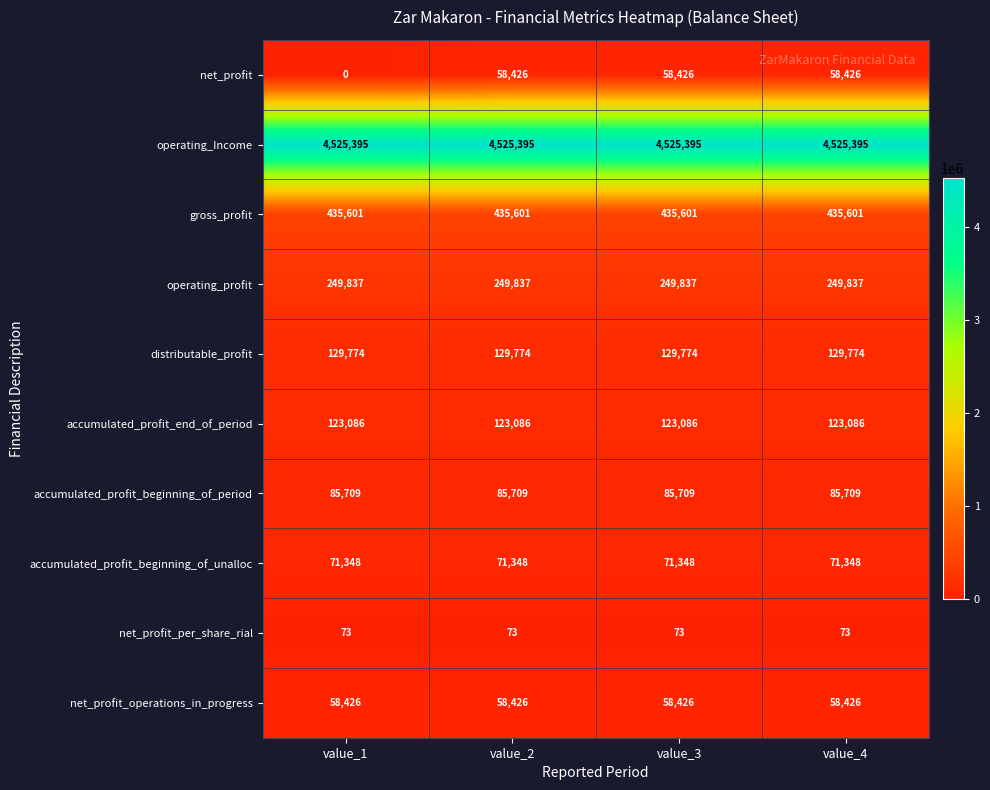

What is the approximate value of distributable_profit at value_4?

129774